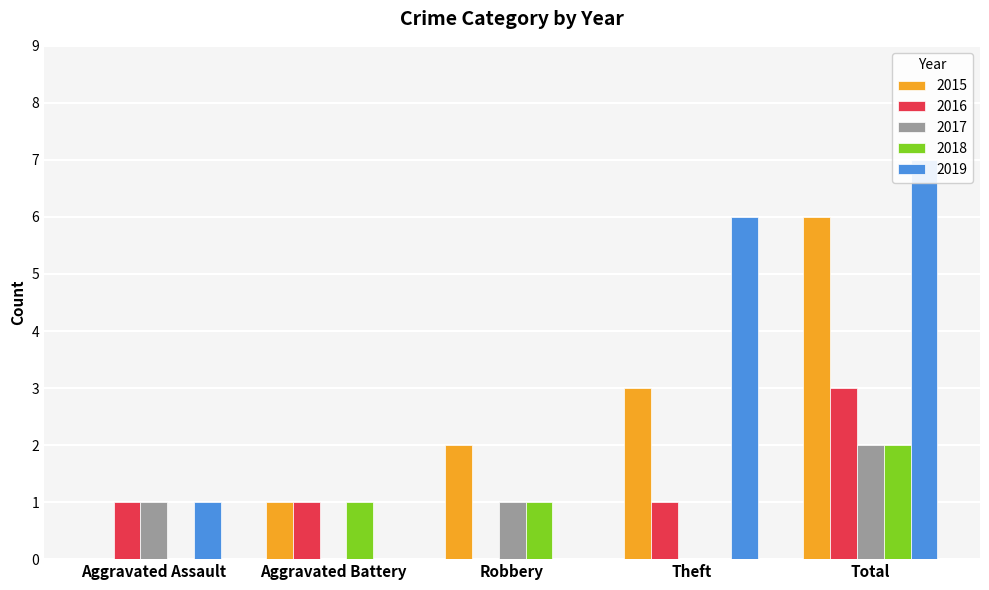

Which has a higher value, Theft or Total?

Total